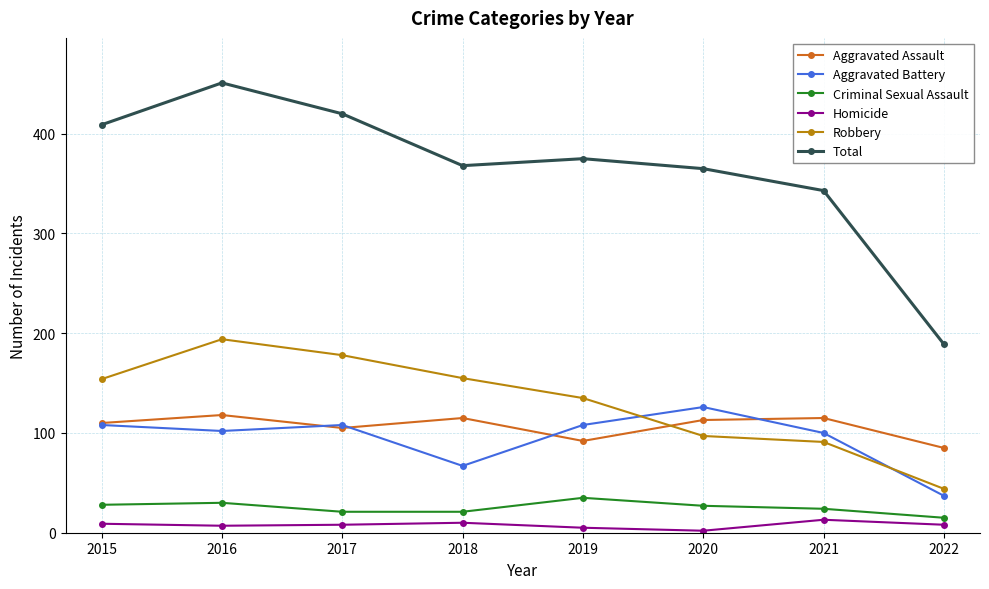

True or false: Homicide and Total intersect in this chart.

False